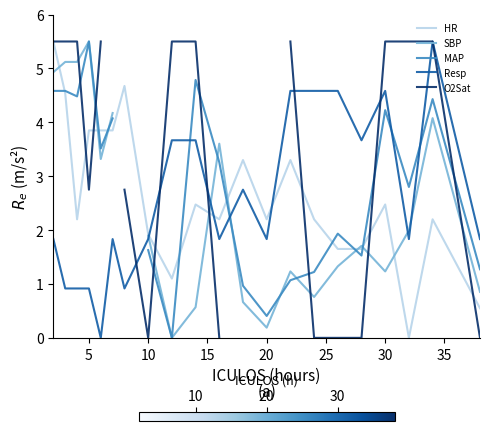

What is the highest value of the HR series?

5.5